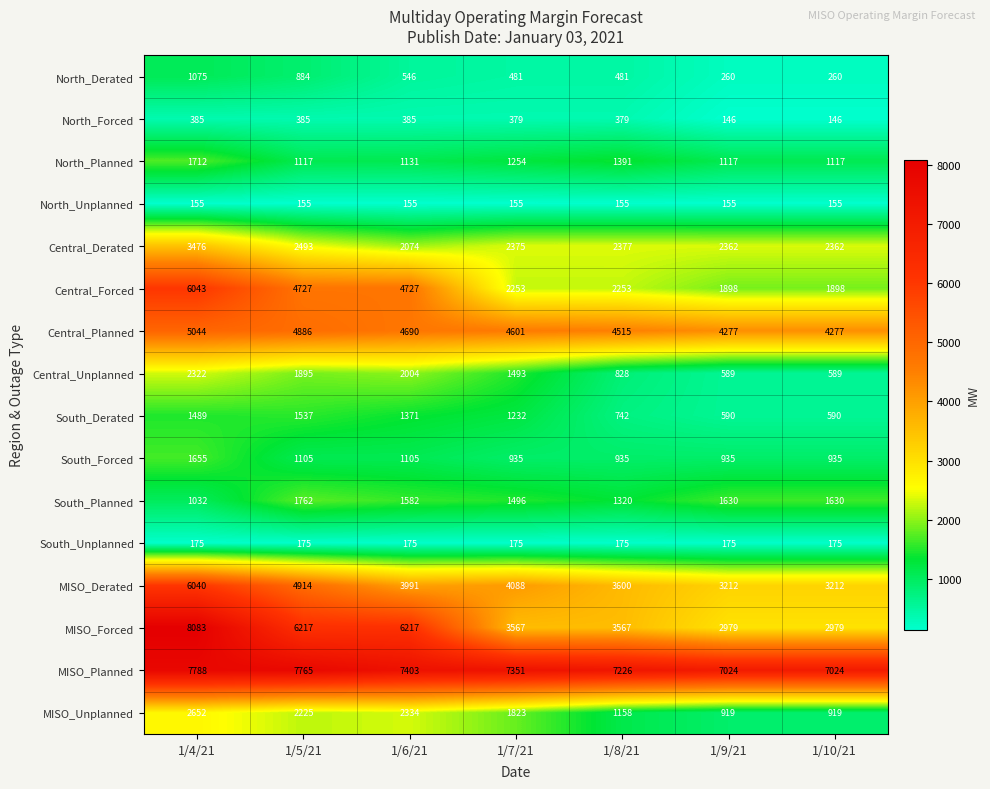

List the series in order of their peak value, highest first.

MISO_Forced, MISO_Planned, Central_Forced, MISO_Derated, Central_Planned, Central_Derated, MISO_Unplanned, Central_Unplanned, South_Planned, North_Planned, South_Forced, South_Derated, North_Derated, North_Forced, South_Unplanned, North_Unplanned